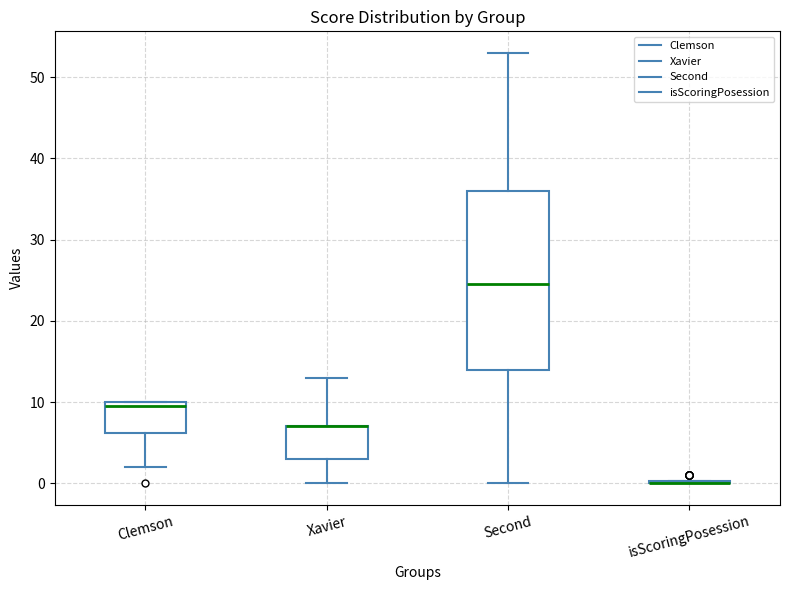

Reading left to right, read every box against the y-axis: the position of its median line, the range the box covers, and the ends of its whiskers. The values are not printed on the chart, so give them approximately, as read against the axis.

Clemson: median 10 (just below the box's upper edge), box 6 to 10, whiskers 2 to 10
Xavier: median 7 (drawn on the box's upper edge), box 3 to 7, whiskers 0 to 13
Second: median 25, box 14 to 36, whiskers 0 to 53
isScoringPosession: box collapsed to a line at 0, whiskers 0 to 0